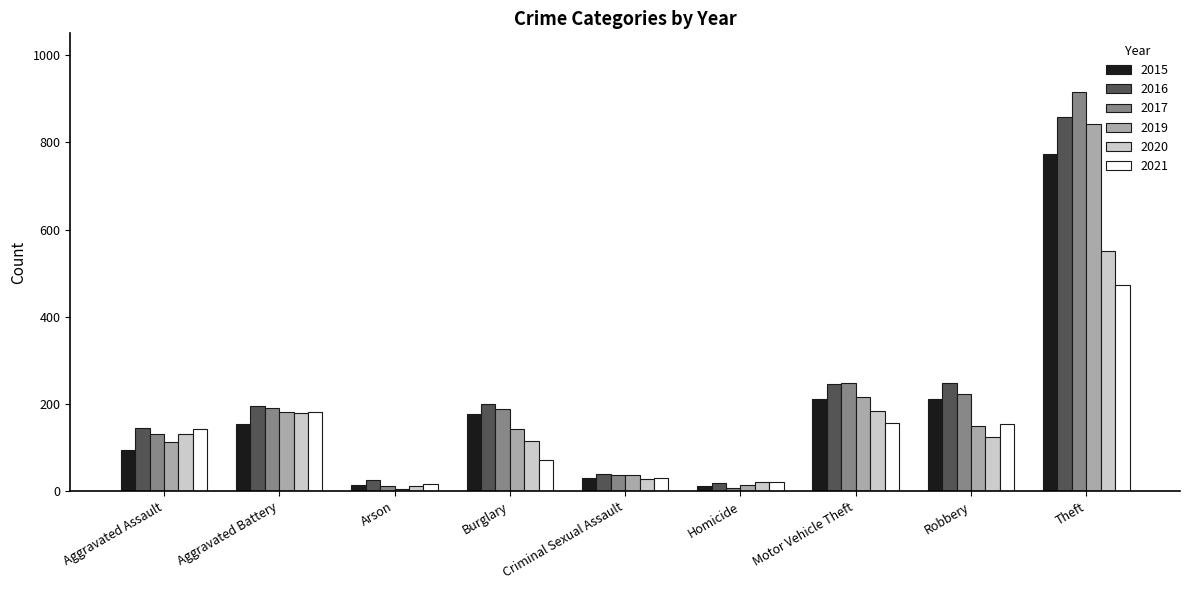

What is the greatest value displayed?

916